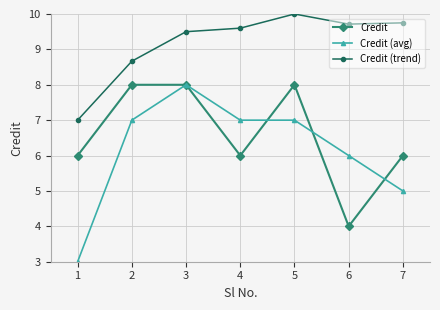

How many lines are shown in the chart?

3